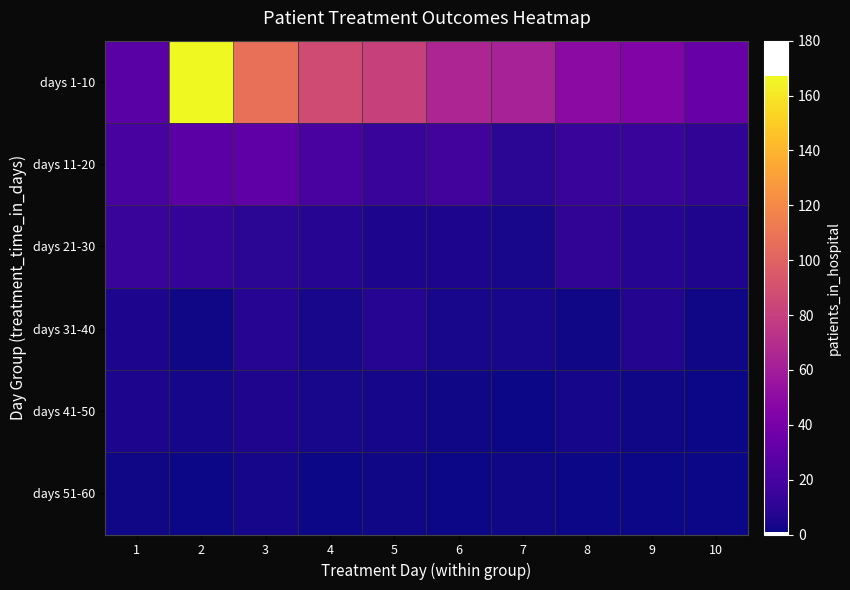

What is the smallest value displayed?

1